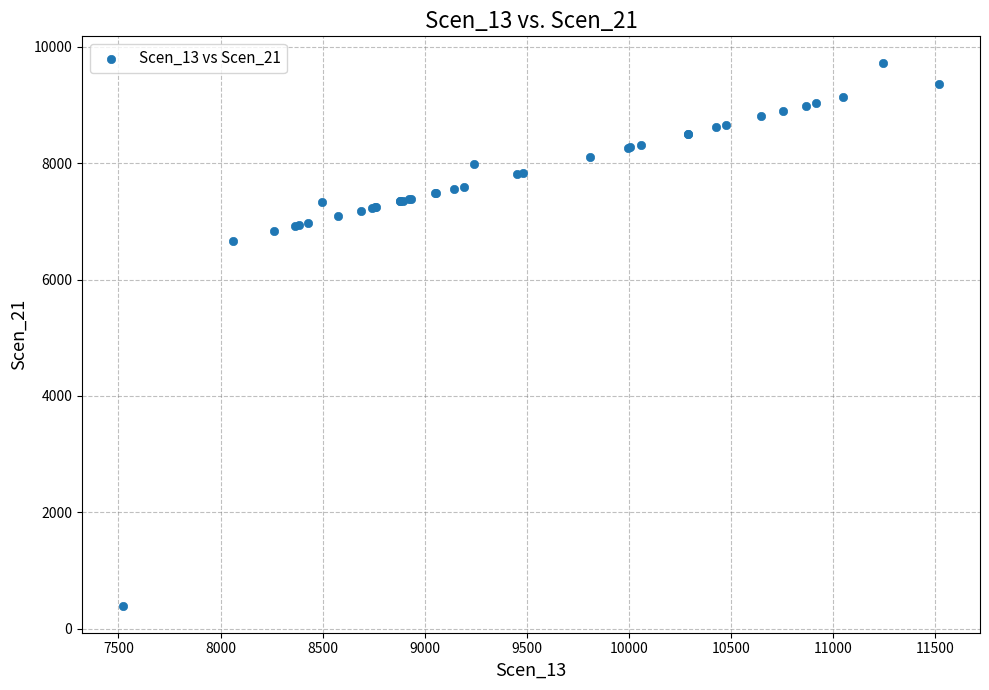

What Y value in the scatter plot is closest to 5056?

6666.1